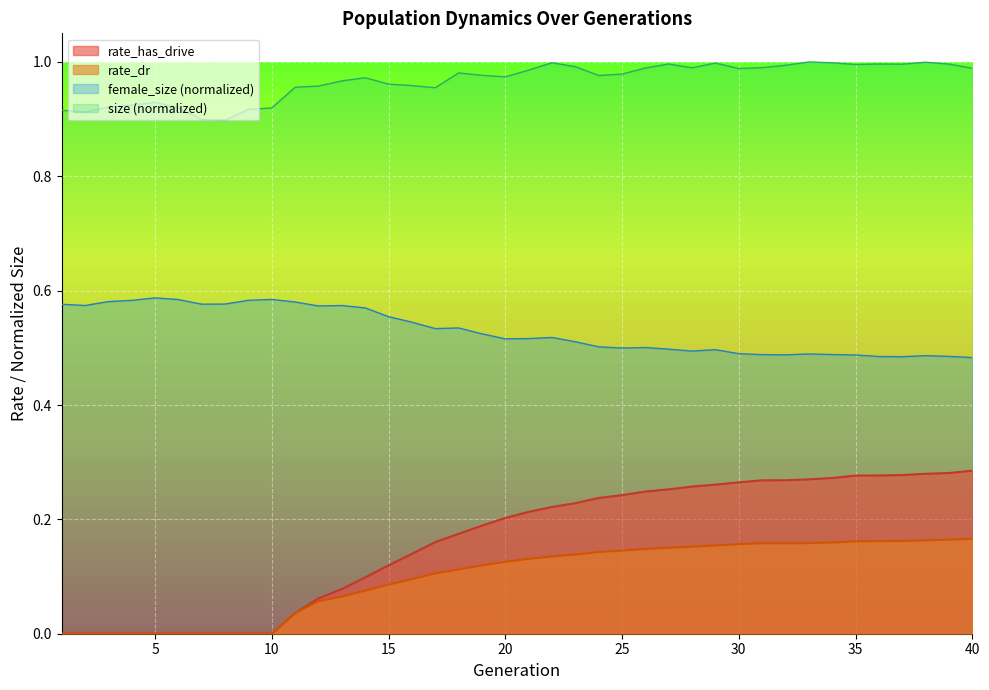

What is the spread (max minus min) of values at 26?

0.1